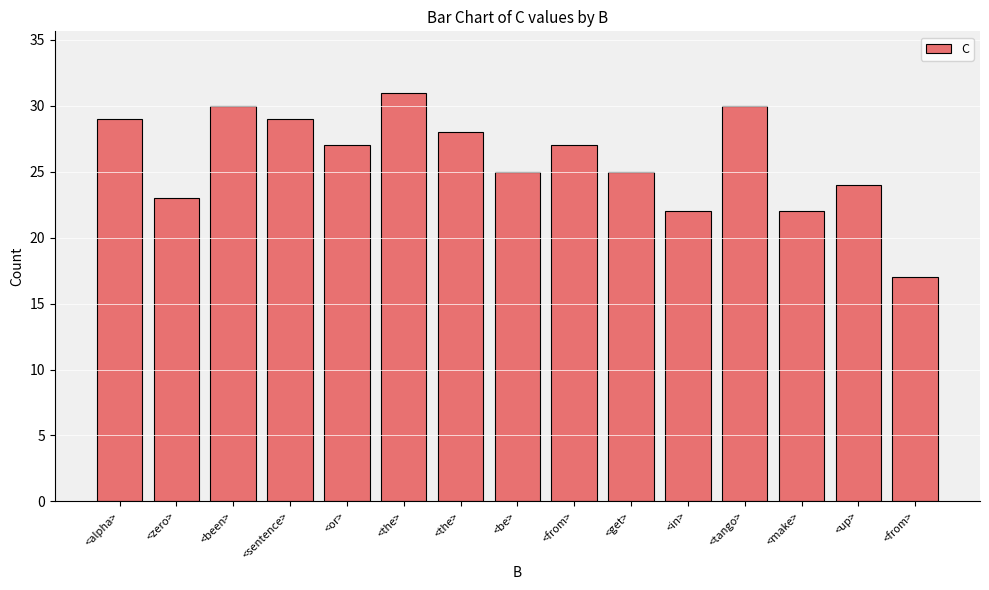

Does the chart contain any negative values?

No